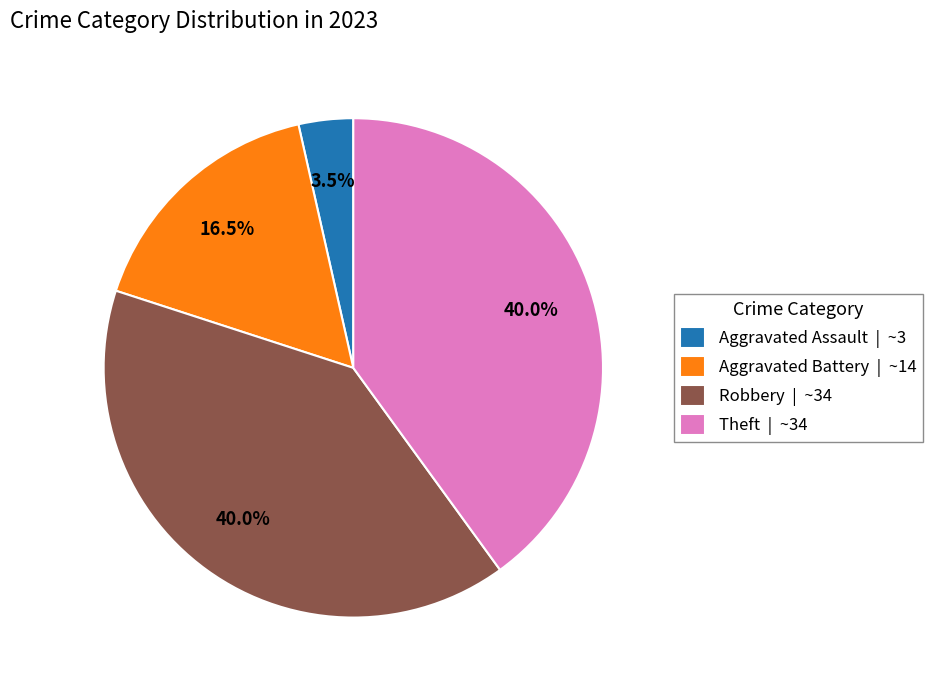

How many slices are in this pie chart?

4